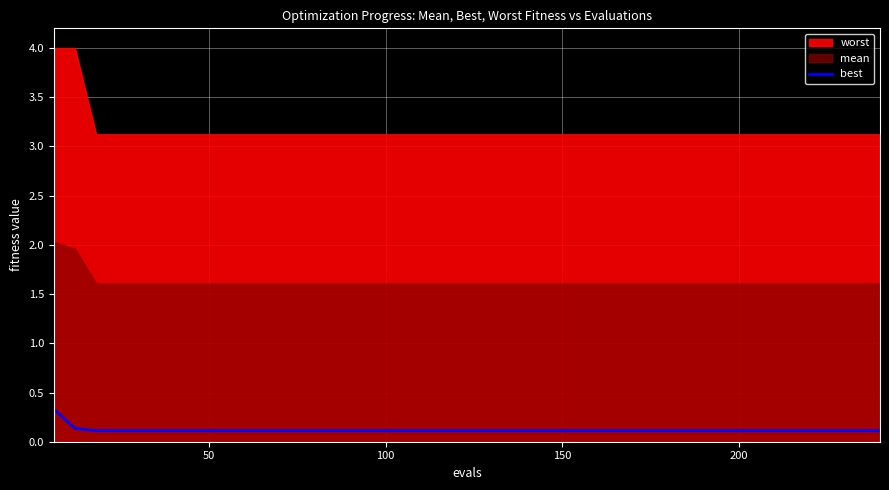

True or false: the data shows 0.0 at 9.

False